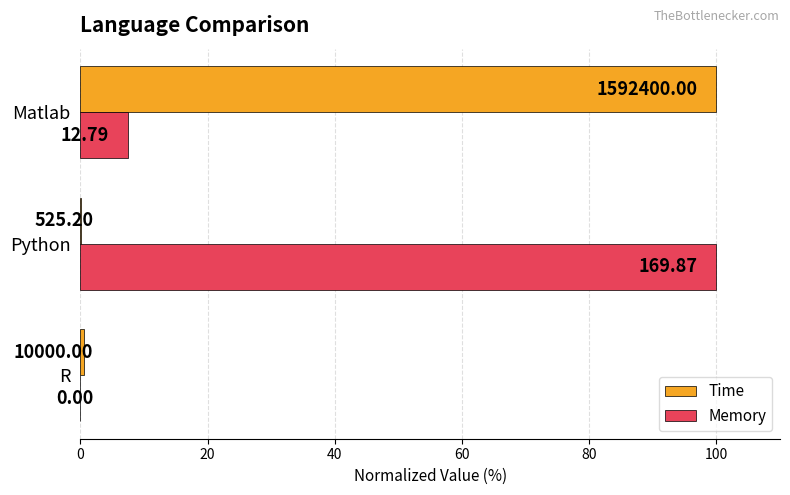

List the series in order of their overall mean, lowest first.

Time, Memory